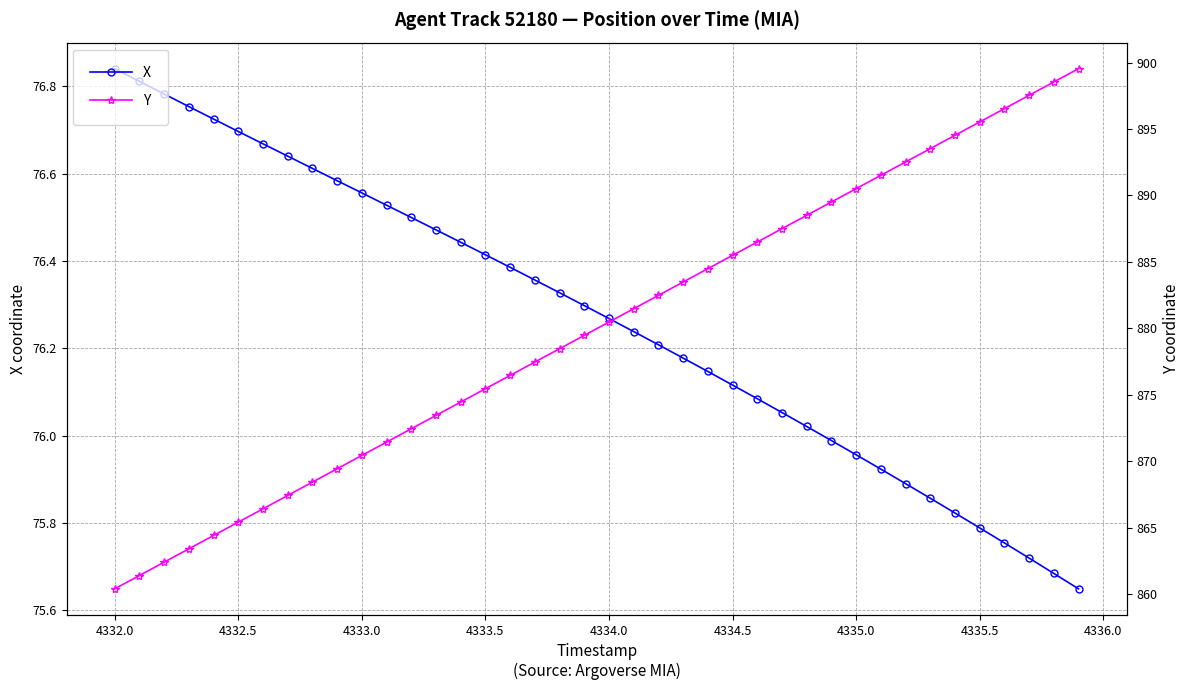

At which label does X reach its peak?

4332.0